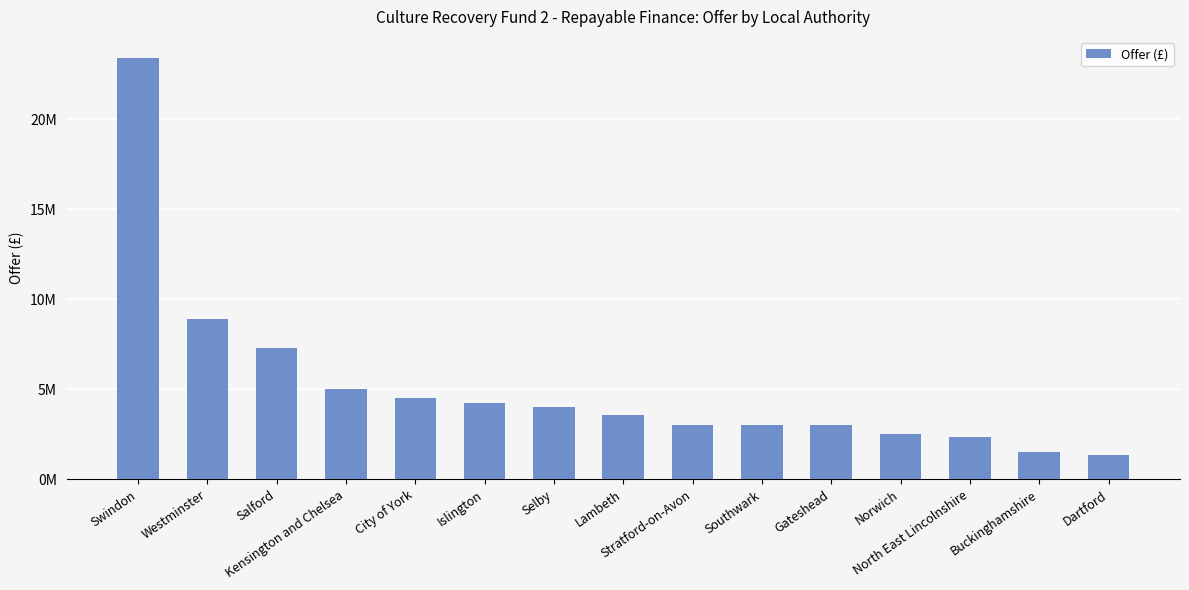

Is it true that the value at Swindon is 10280212?

False